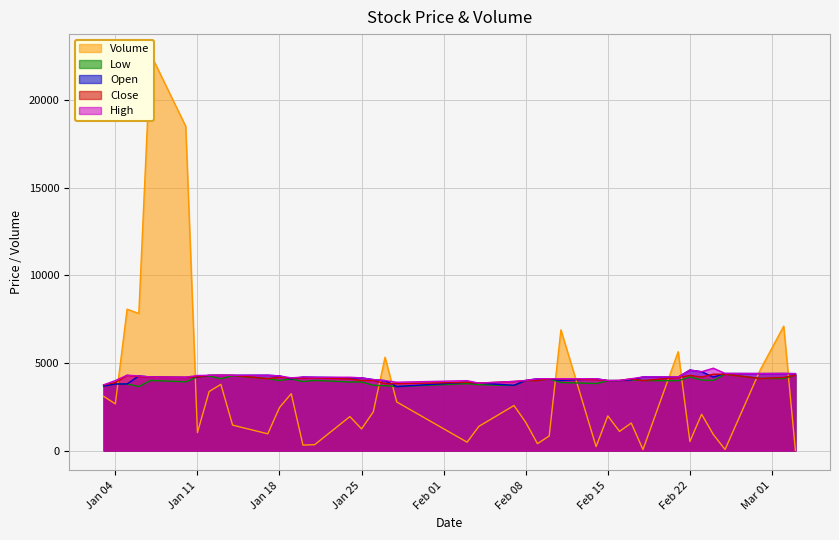

What is the minimum value for Low?

3655